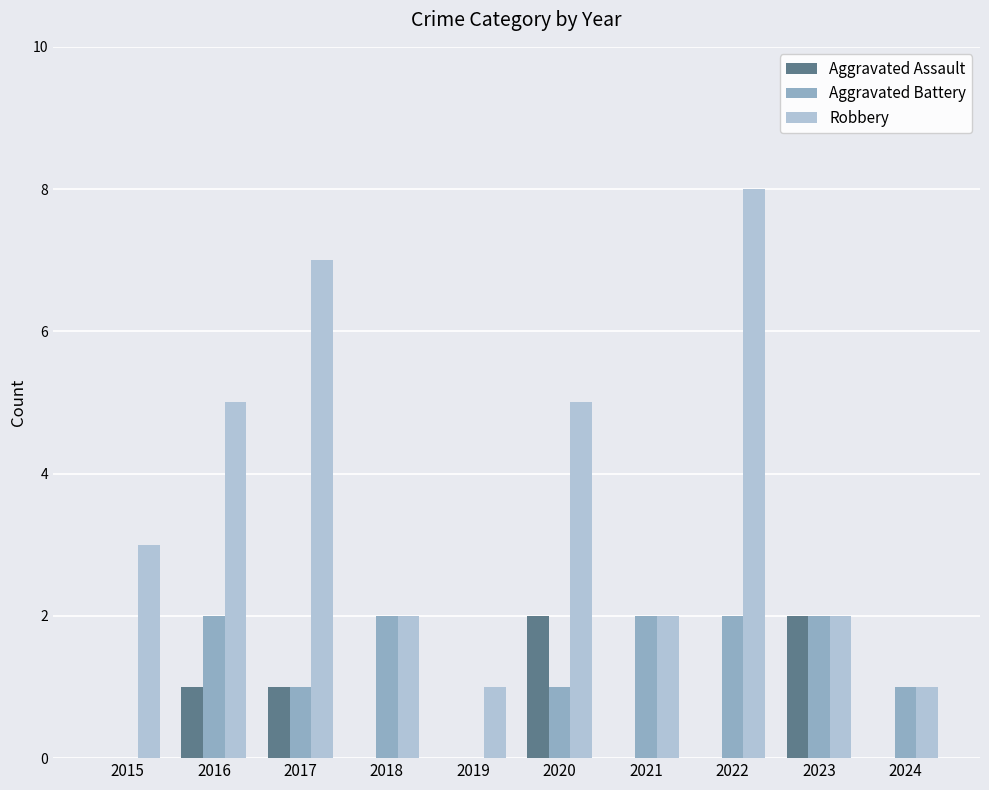

Is it true that Aggravated Assault equals 1 at 2016?

True